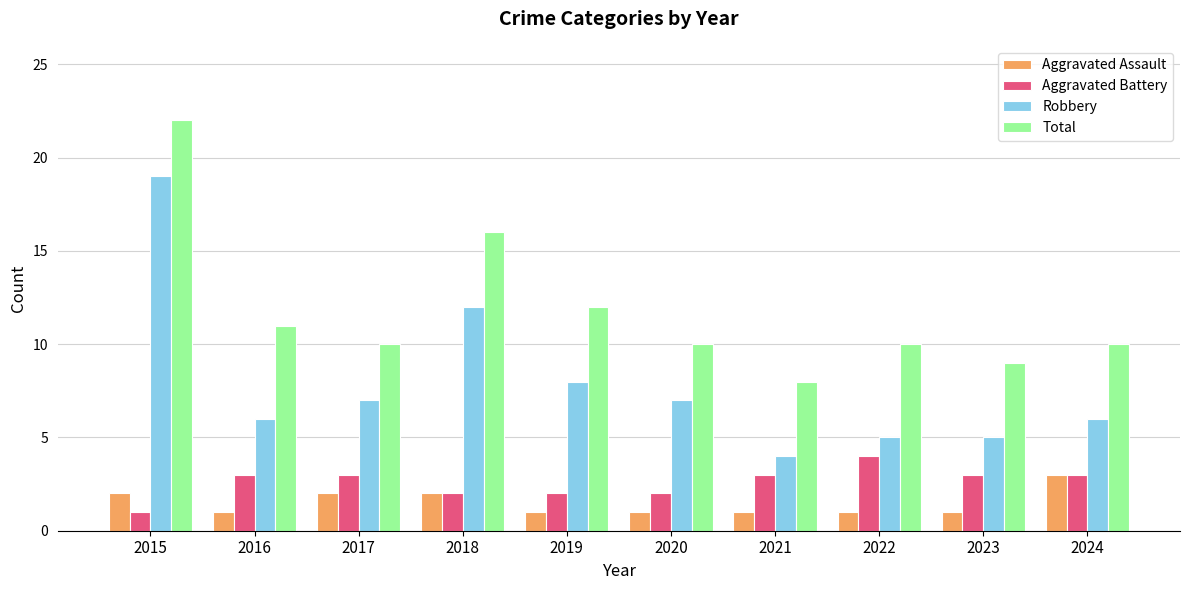

What are all the series names shown in the legend?

Aggravated Assault, Aggravated Battery, Robbery, Total